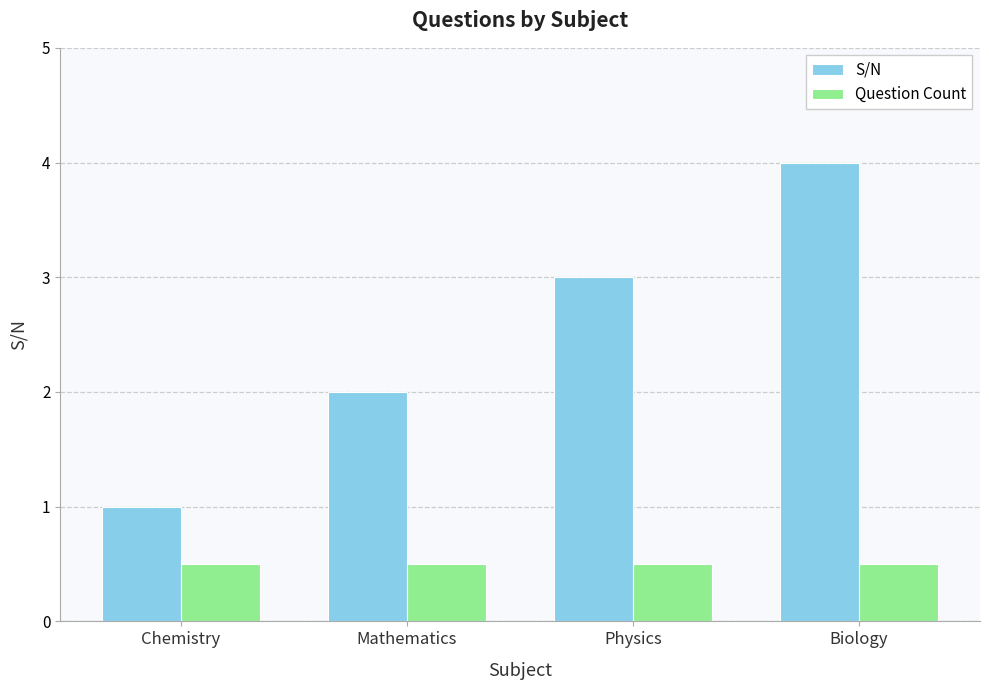

What is the sum of all Question Count values?

2.0